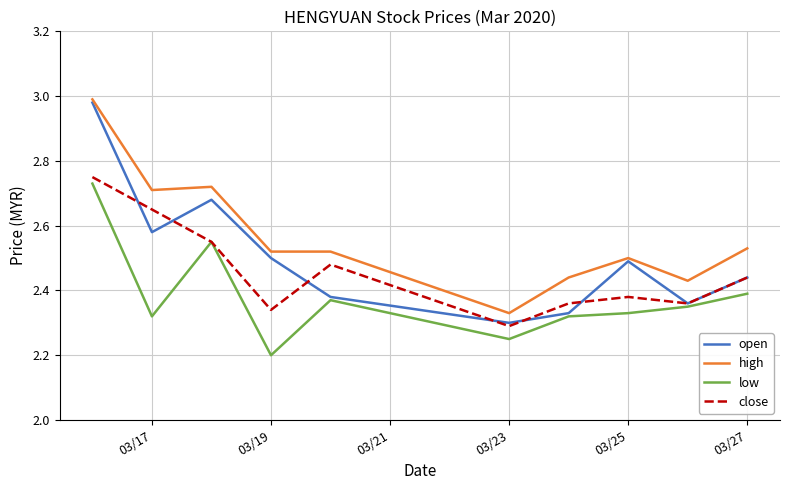

Rank the series by their average value, from lowest to highest.

low, close, open, high